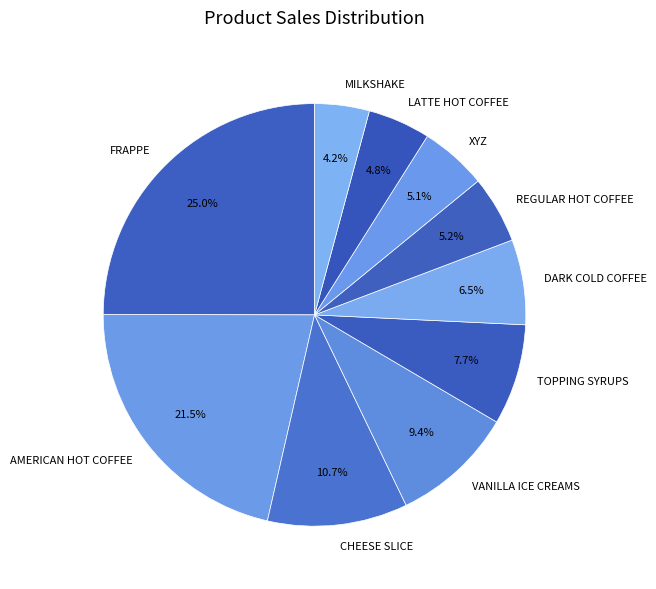

What is the total percentage of AMERICAN HOT COFFEE and VANILLA ICE CREAMS?

30.9%